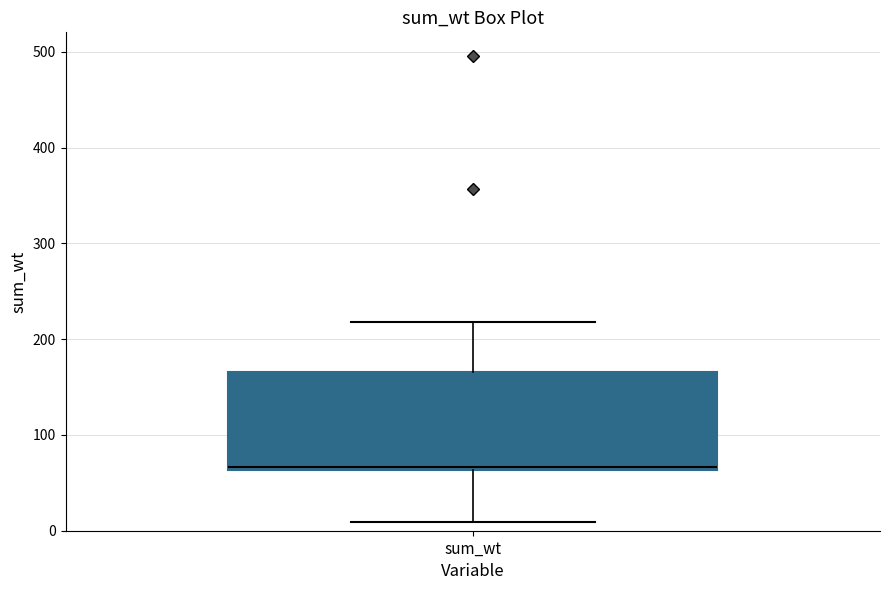

Where does the upper whisker of the box for sum_wt end on the y-axis? The values are not printed on the chart, so give them approximately, as read against the axis.

220